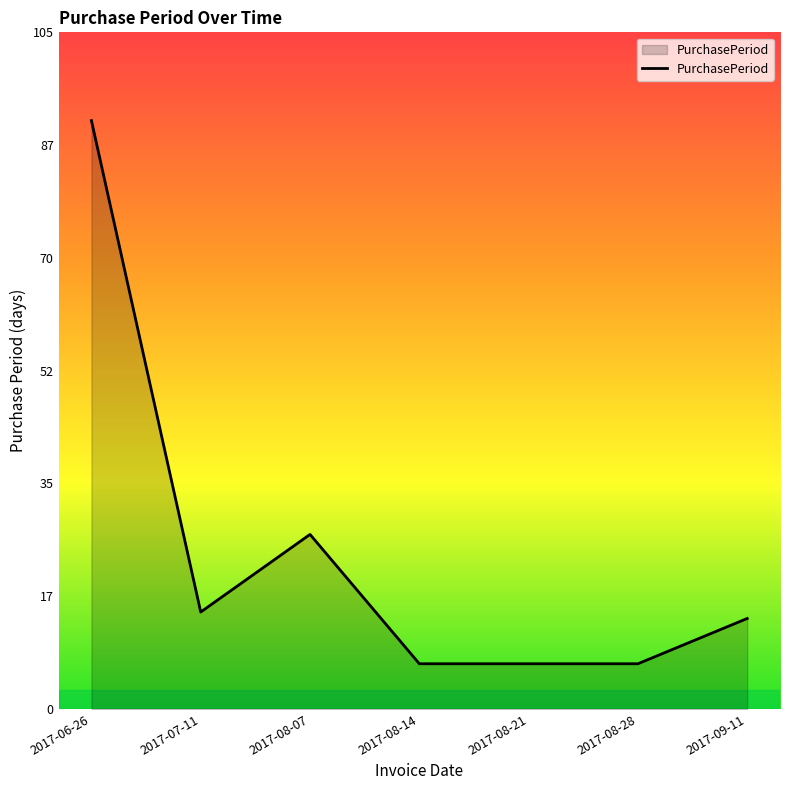

What is the smallest value displayed?

7